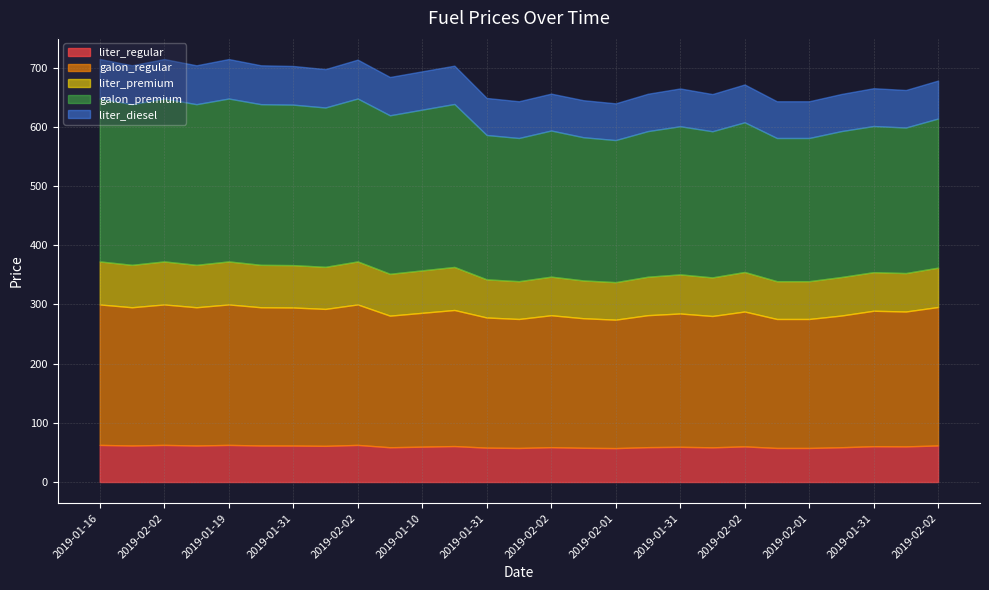

What are all the series names shown in the legend?

liter_regular, galon_regular, liter_premium, galon_premium, liter_diesel